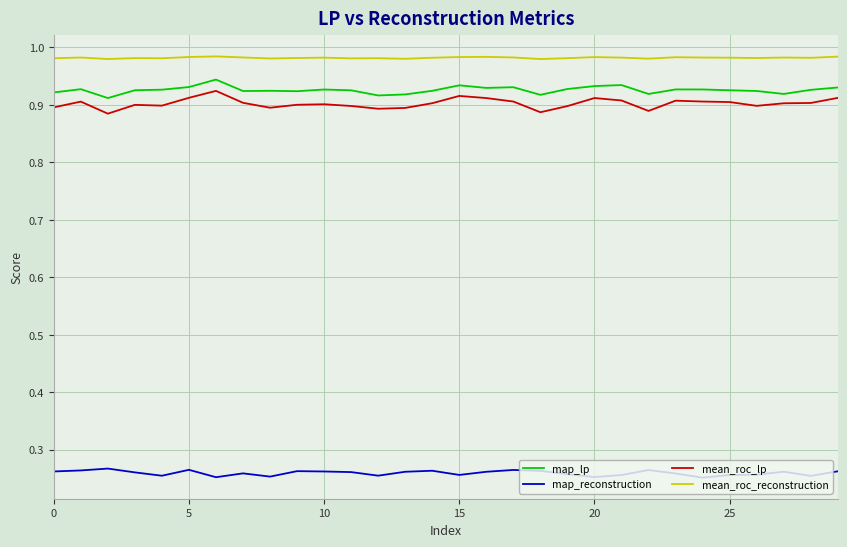

How many categories are shown in the chart?

30